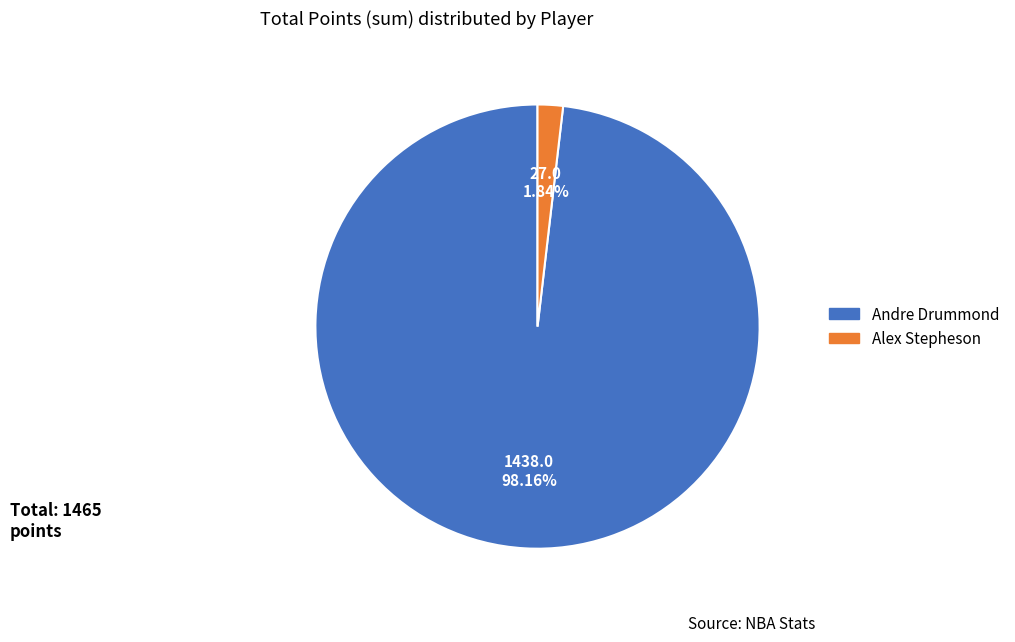

Is there a majority slice in this chart?

Yes